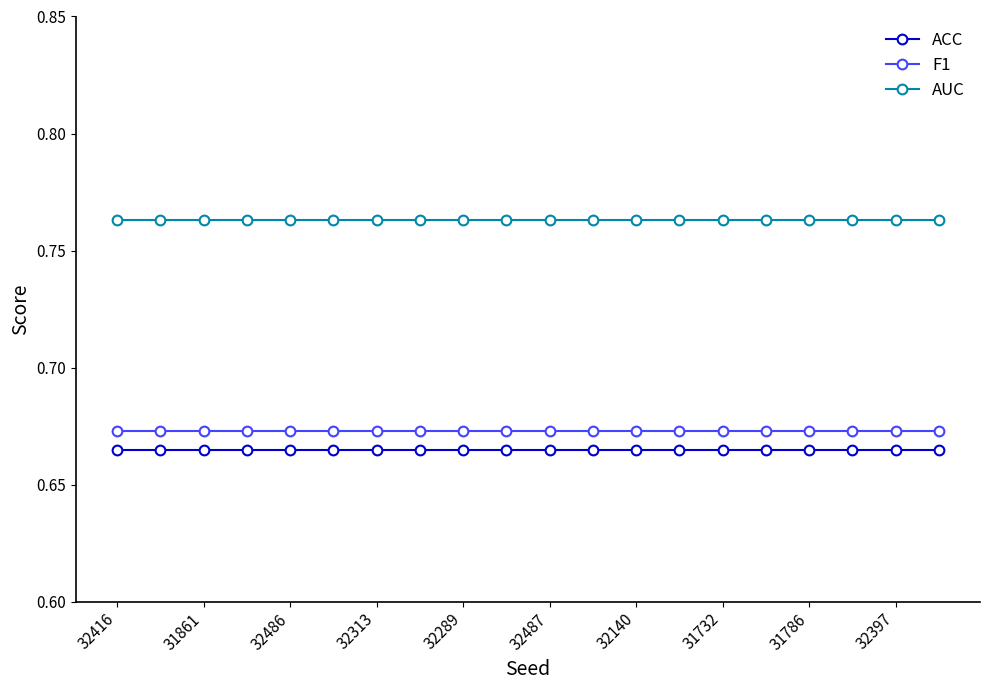

Which series has the largest total across all categories?

AUC